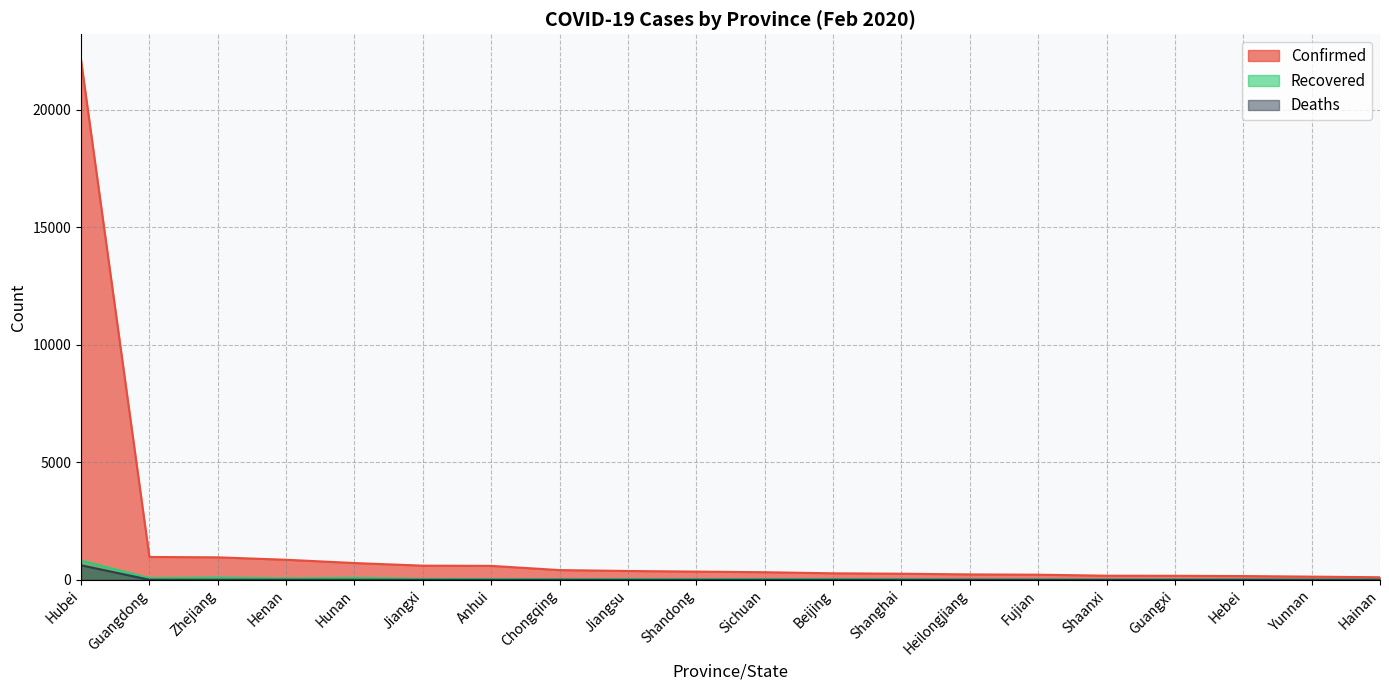

True or false: Deaths and Confirmed intersect in this chart.

False